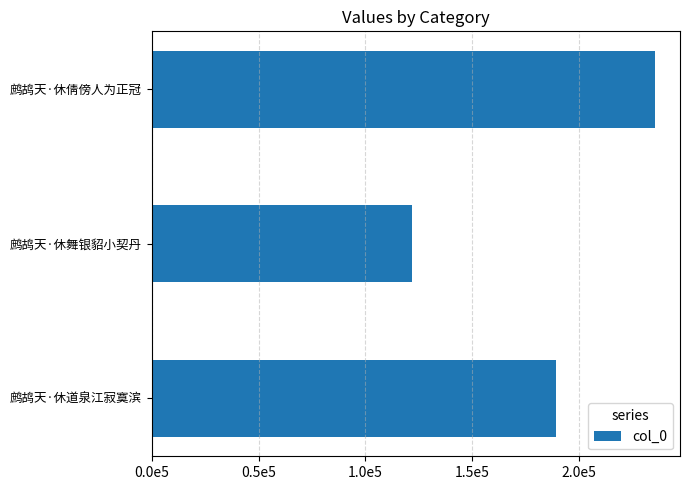

Are the bars horizontal?

Yes